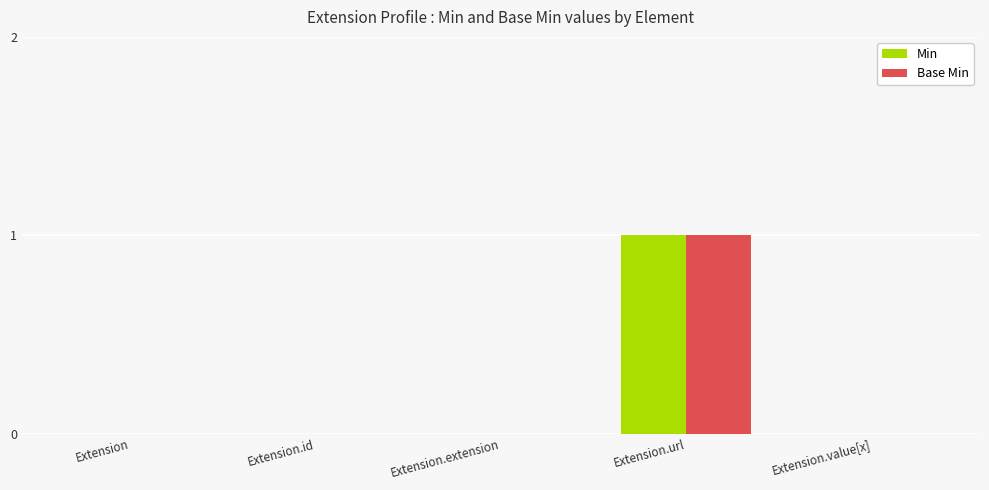

How many Base Min values are between 0 and 1?

5